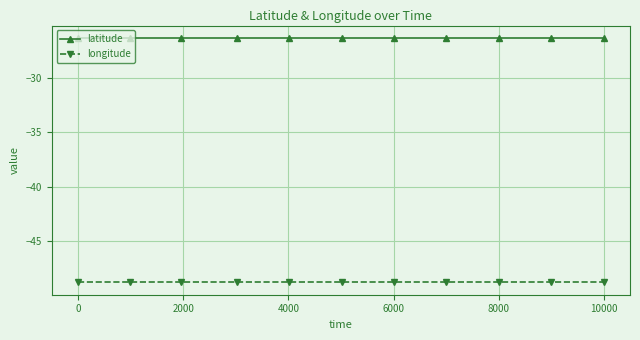

What is the lowest value of the latitude series?

-26.3